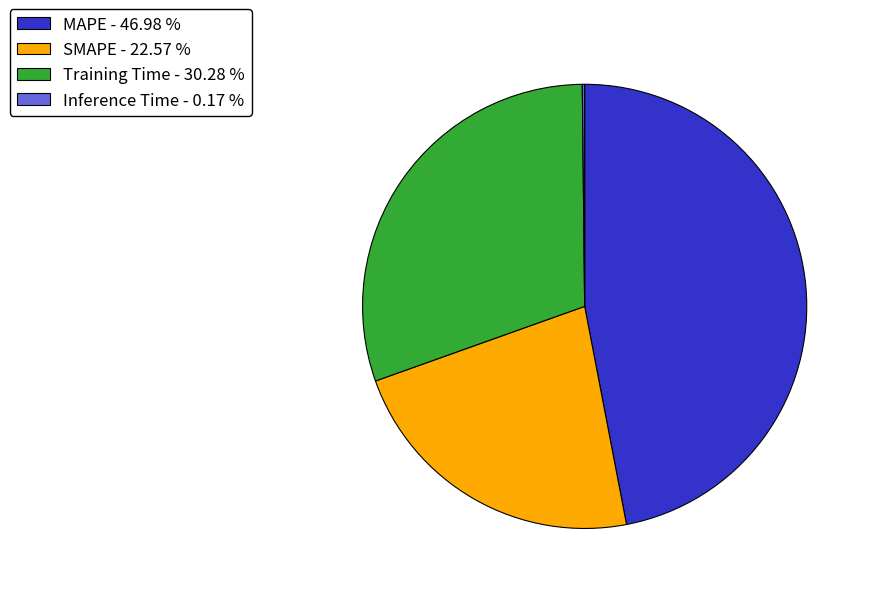

Does Training Time - 30.28 % represent more than half of the total?

No